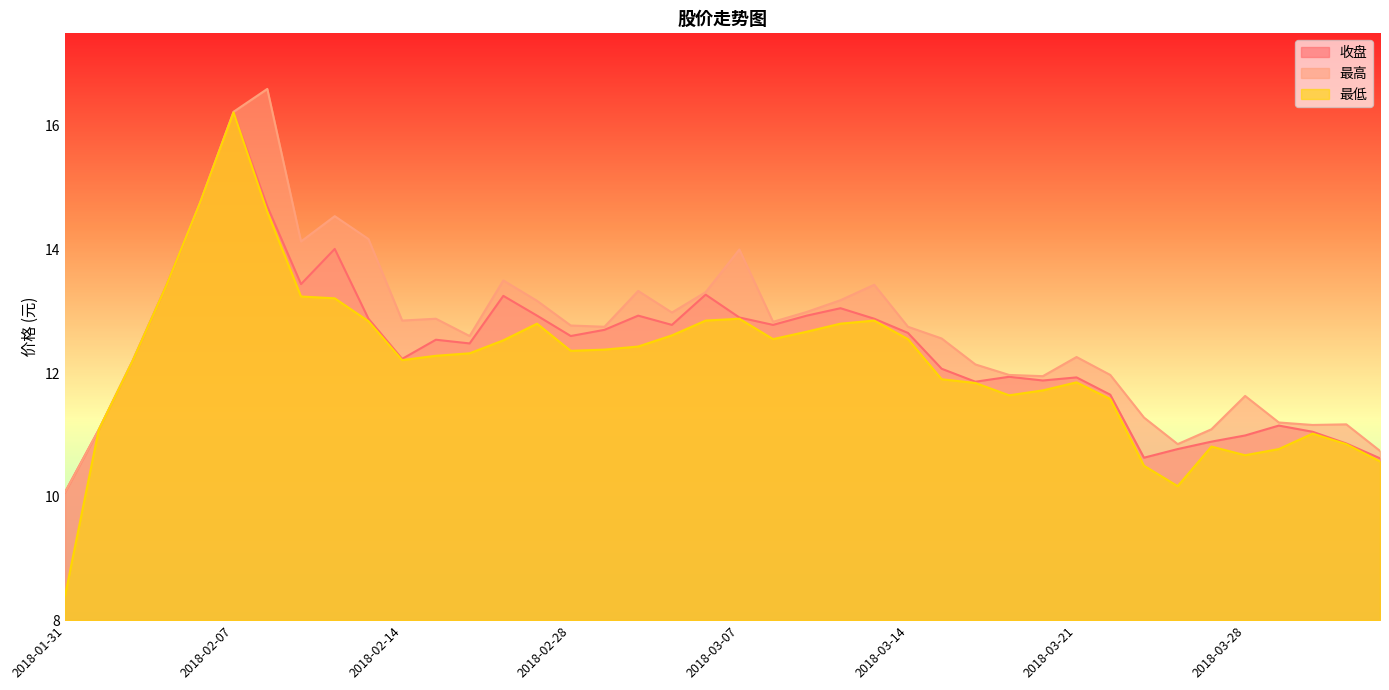

What position from the left is 2018-03-19?

29